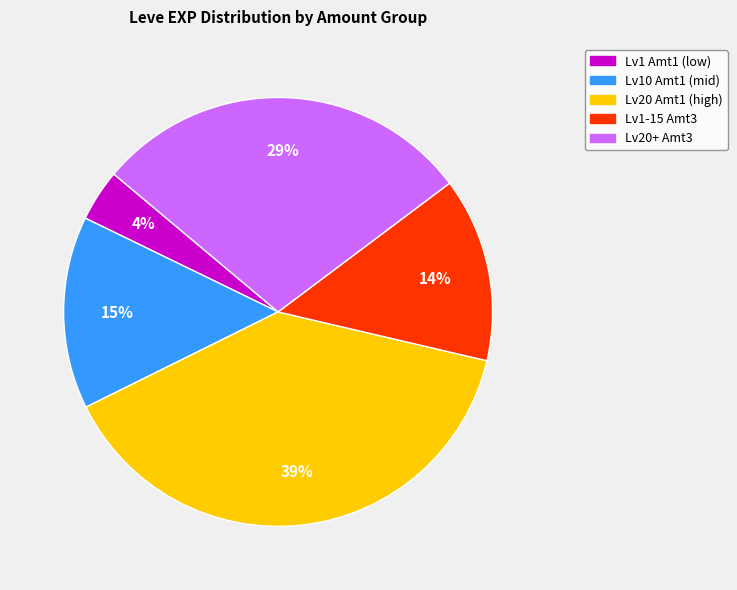

Is there any slice that represents more than half of the pie?

No